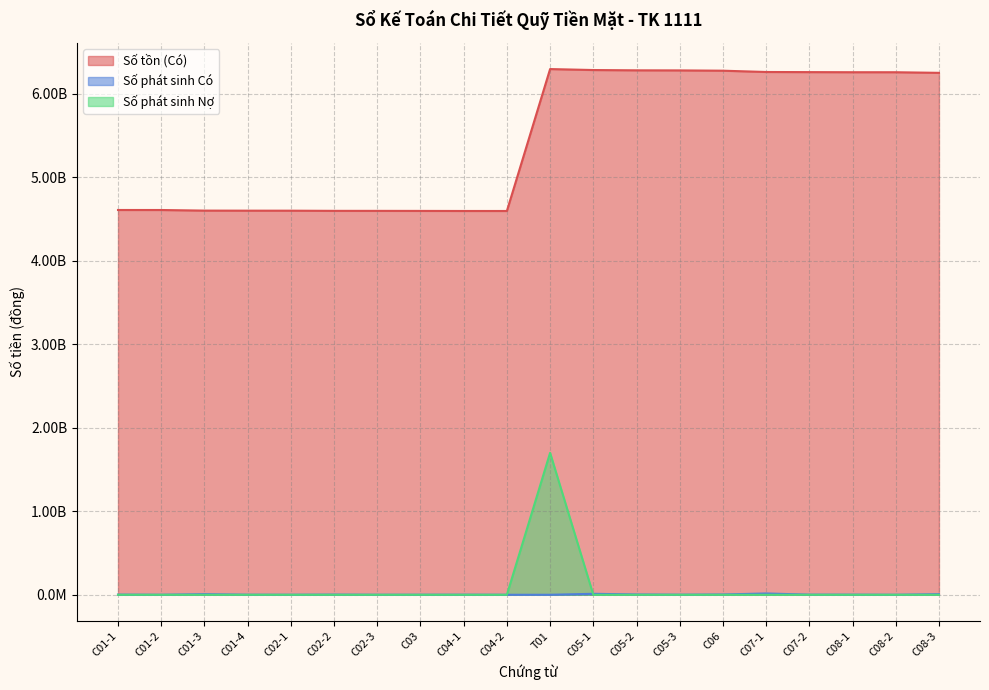

Read the Số tồn (Có) value at C02-2.

4598647261